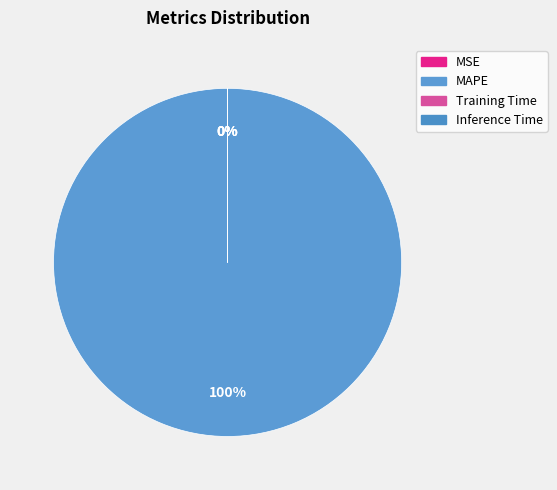

True or false: Training Time accounts for 0% of the total.

True